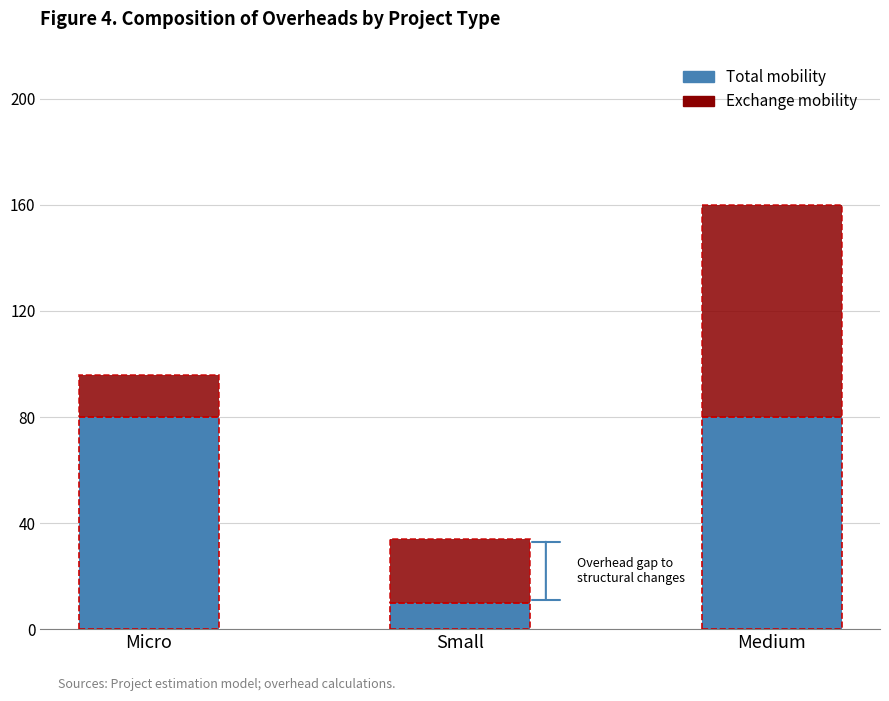

How many bars are there in total?

3